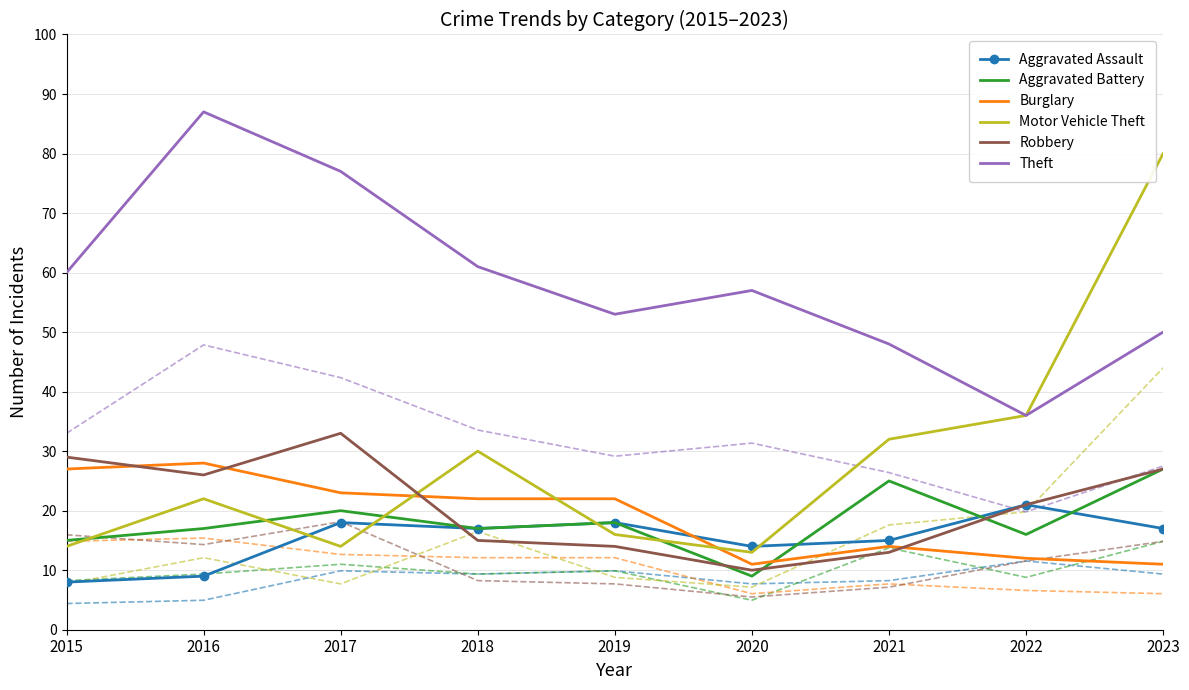

What is the sum of all Robbery values?

188